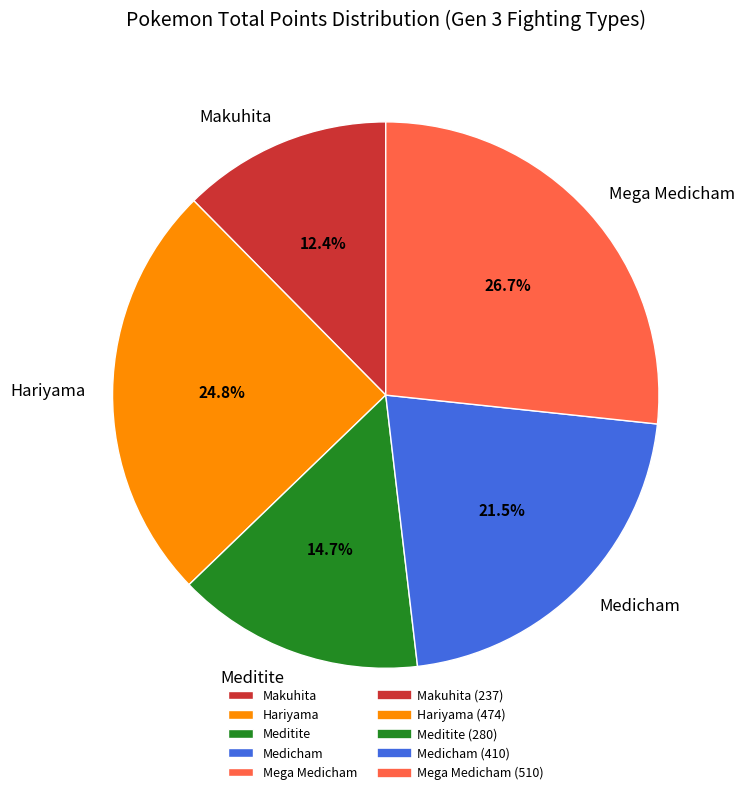

How much of the chart is everything except Medicham?

78.5%